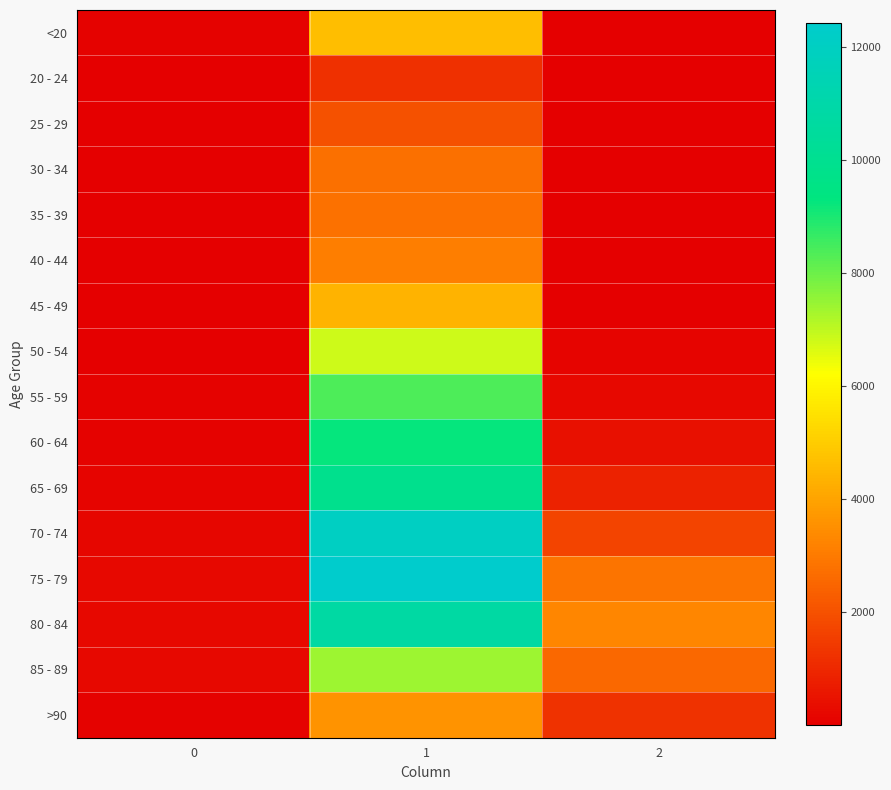

What is the difference between the highest and lowest values at 2?

3270